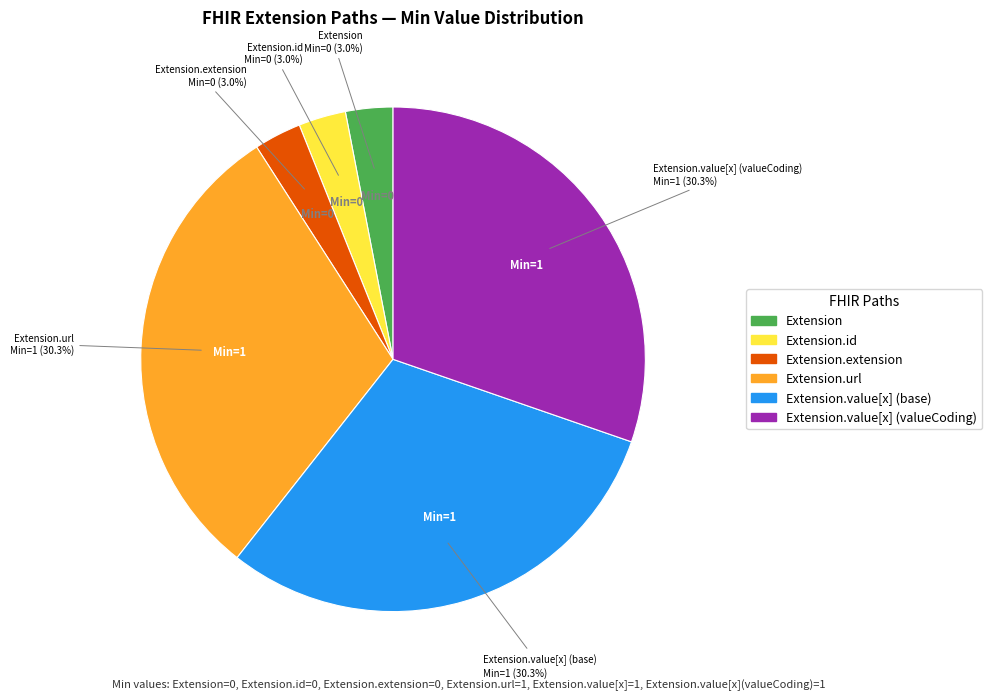

Is there a majority slice in this chart?

No